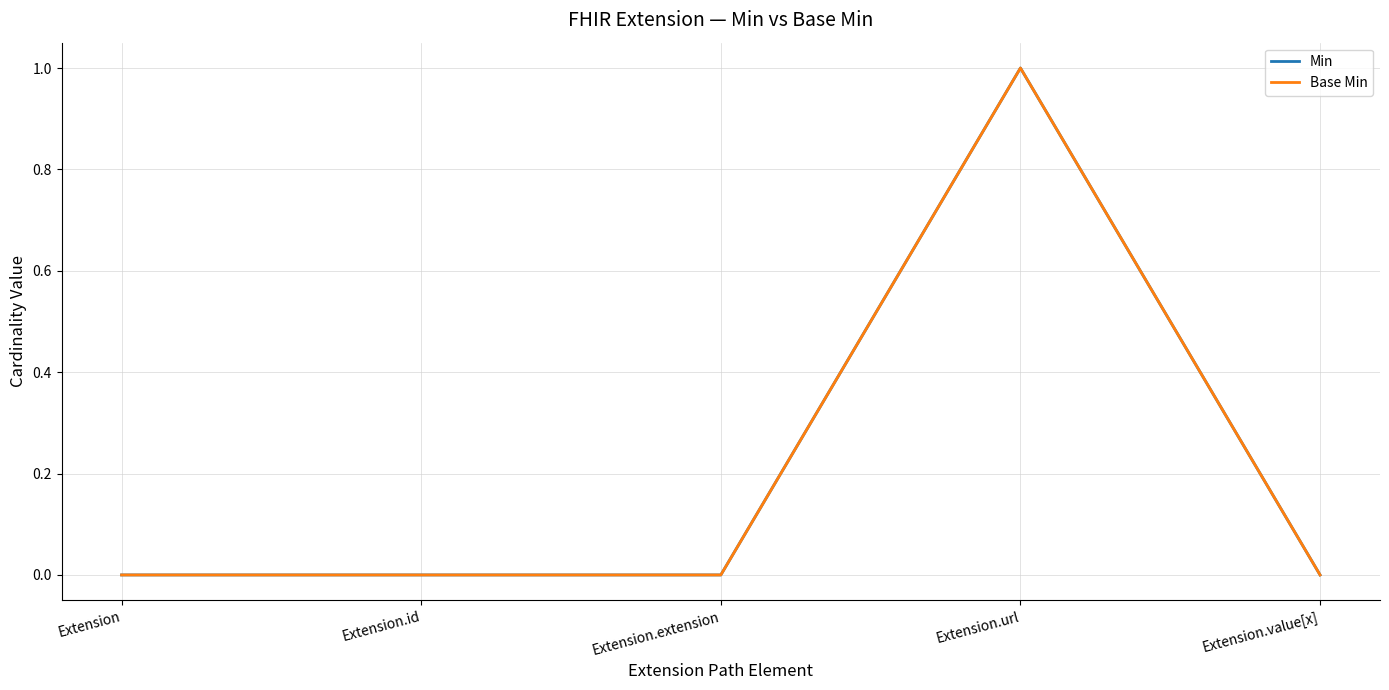

Is this an area chart (filled region under the line)?

No